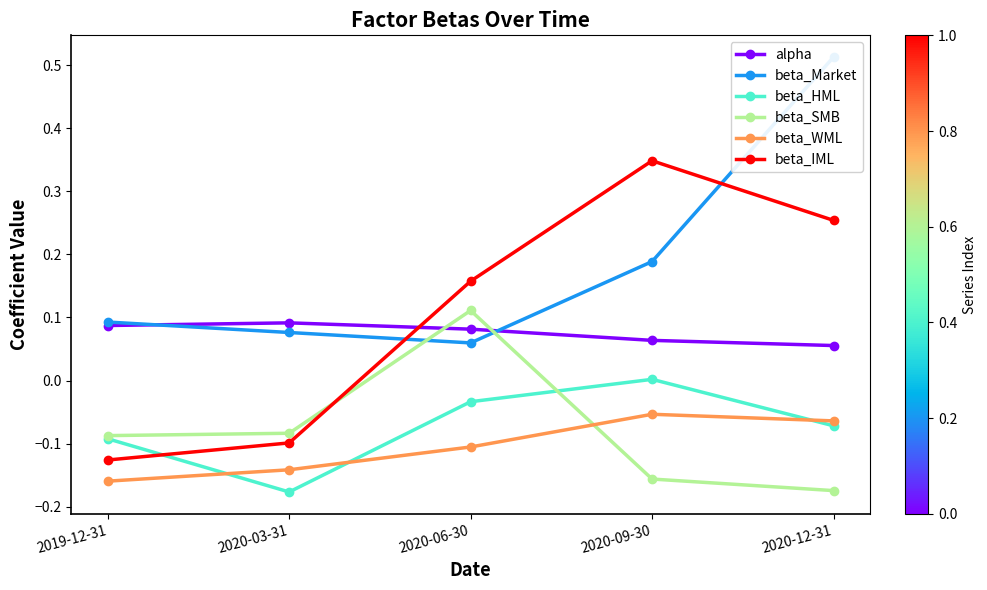

Which series has the largest total across all categories?

beta_Market